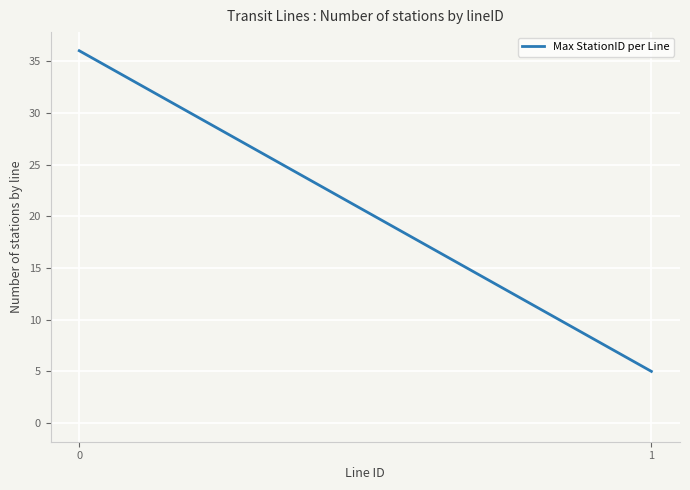

How many categories are shown in the chart?

2